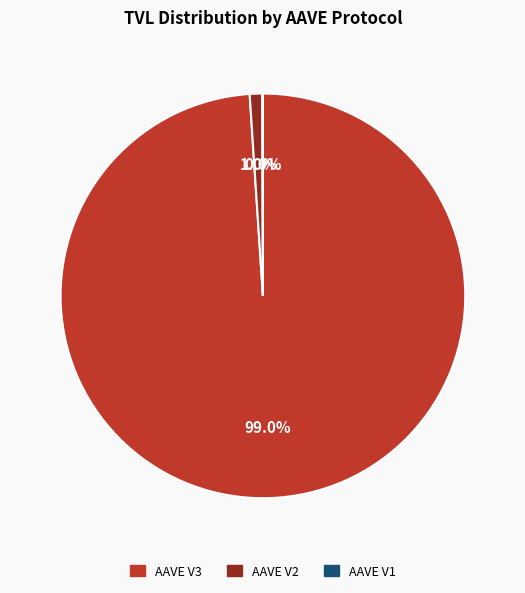

To the nearest percent, what percentage of the pie is AAVE V2?

1%